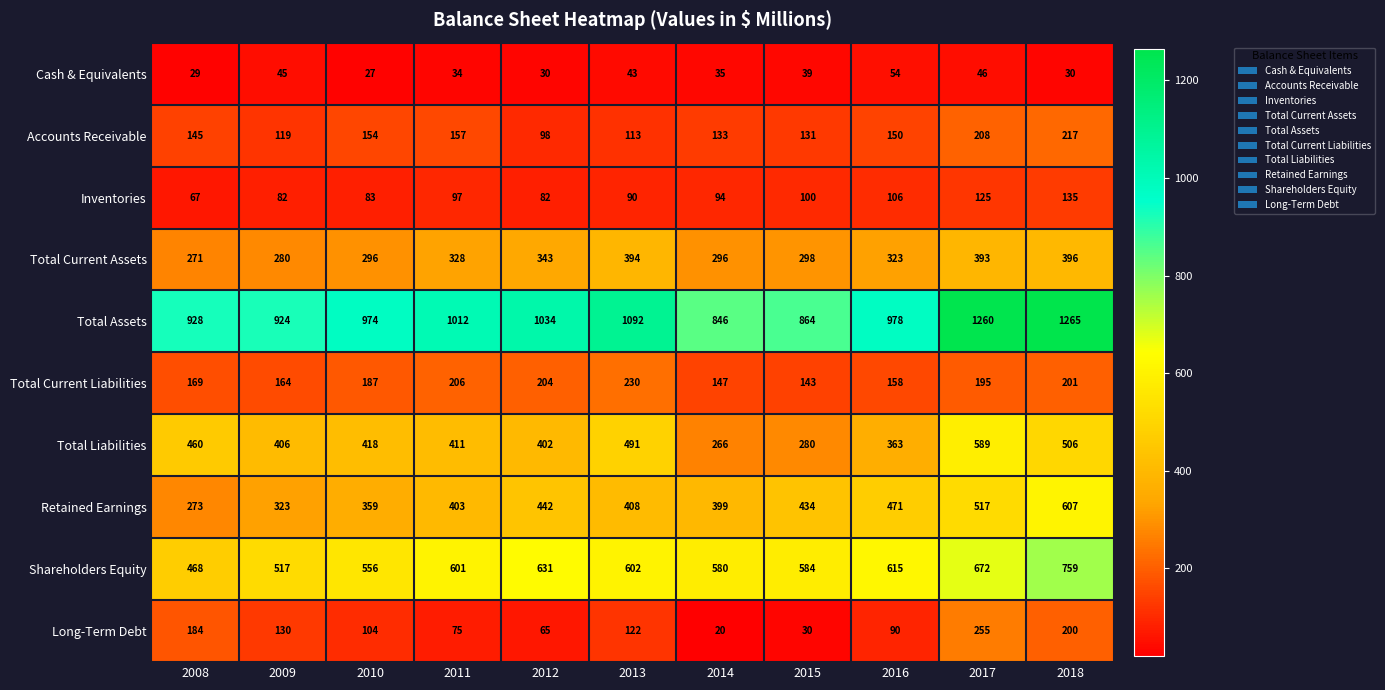

What is the spread (max minus min) of values at 2008?

899